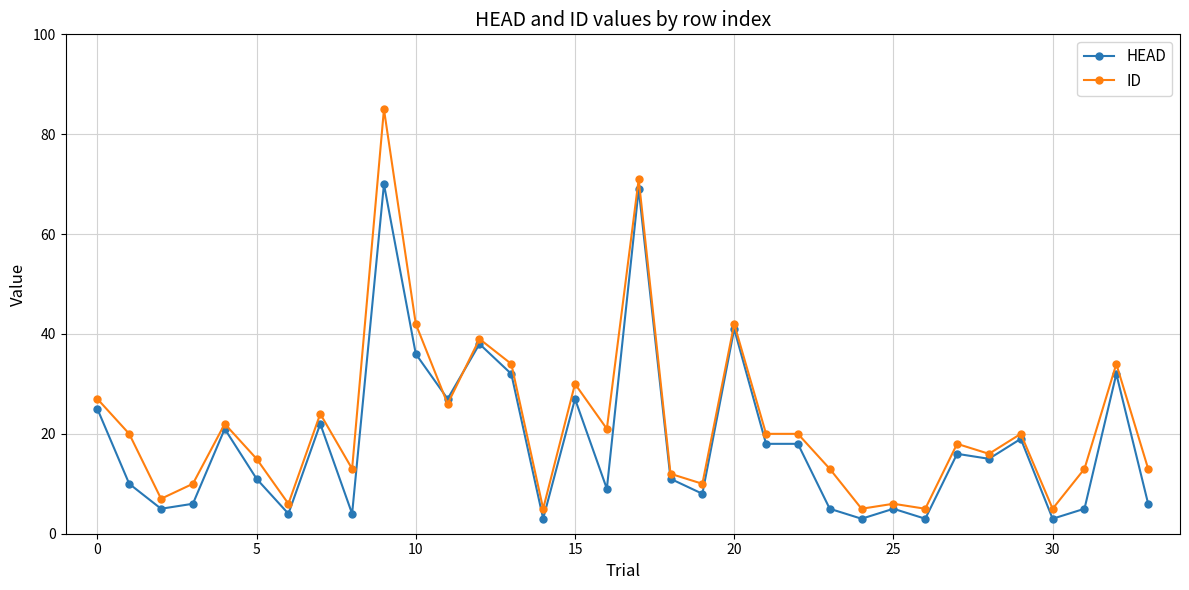

What is the average value of the ID series?

22